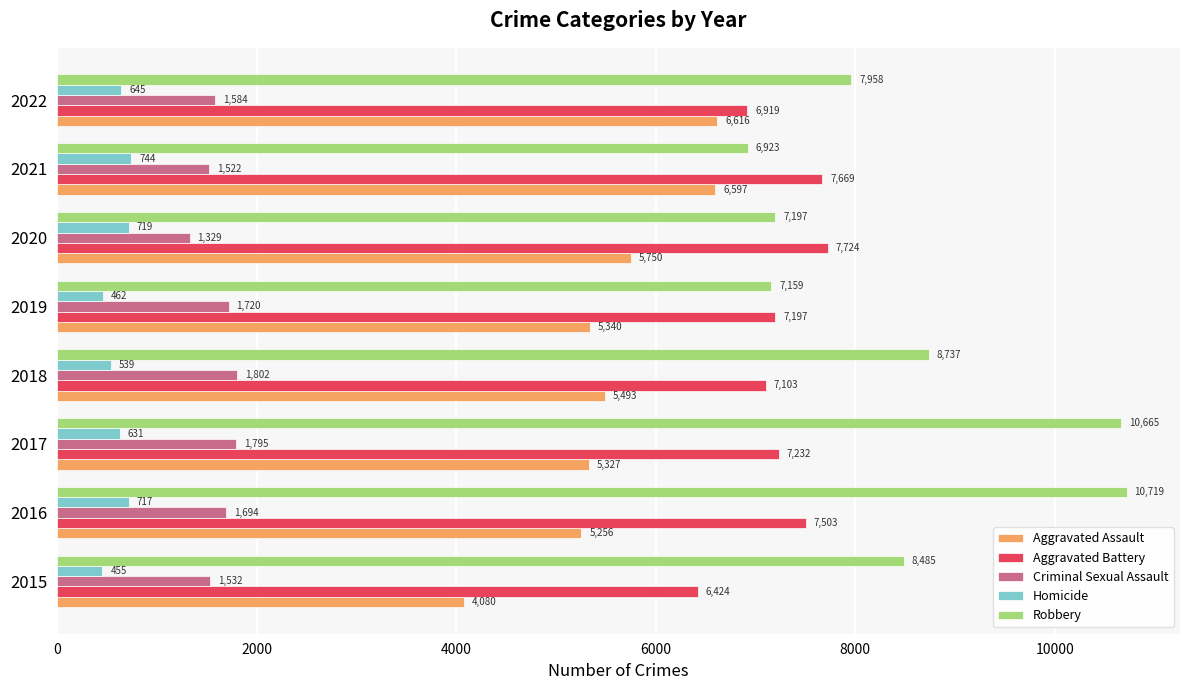

What is the total value across all series at 2017?

25650